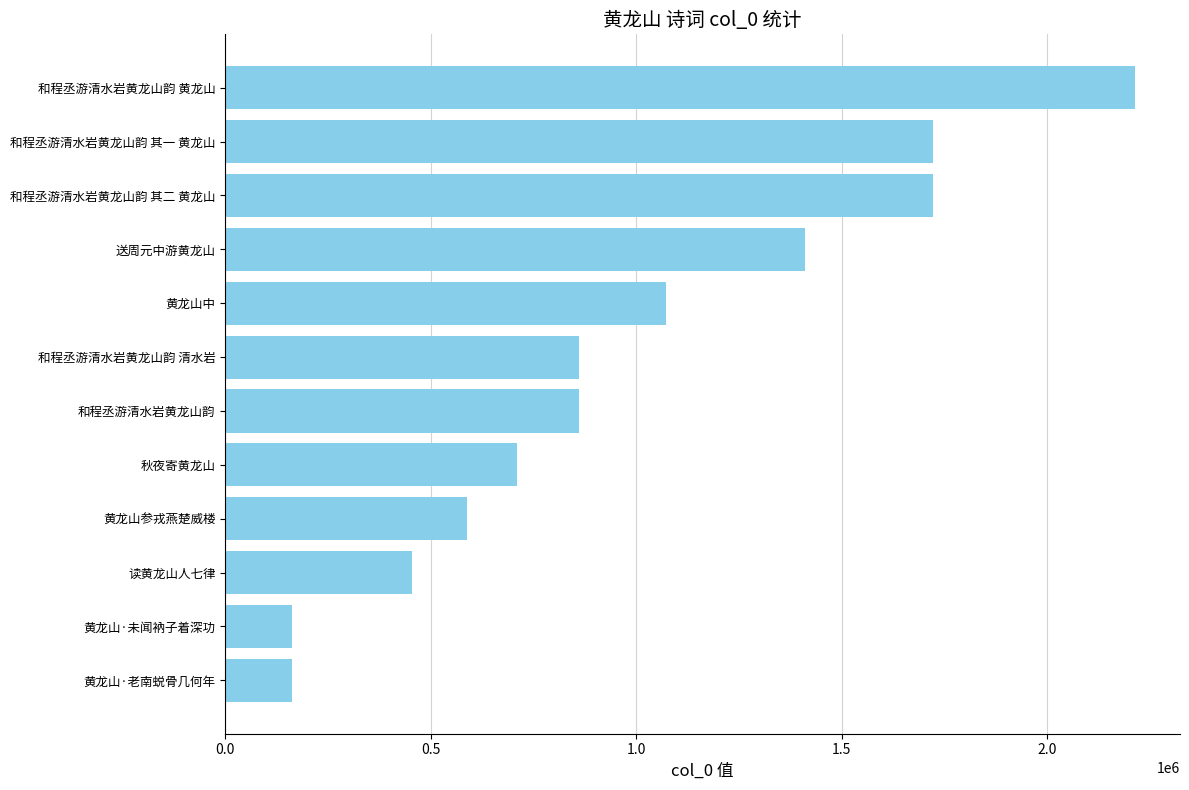

What is the sum of all values?

11941356